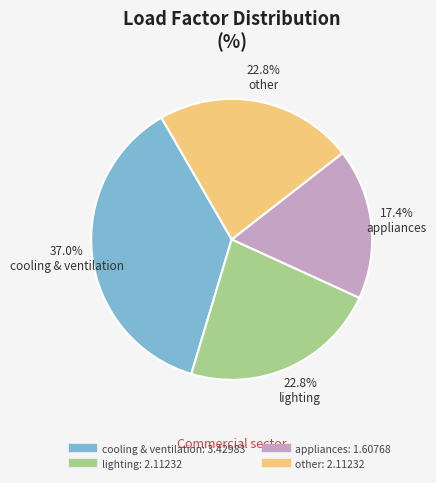

What is the ratio of the value at other to the value at cooling & ventilation?

0.6